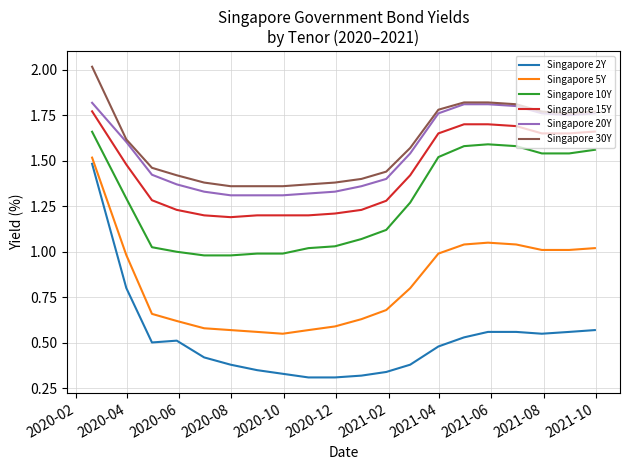

Which series has the largest range (max minus min)?

Singapore 2Y